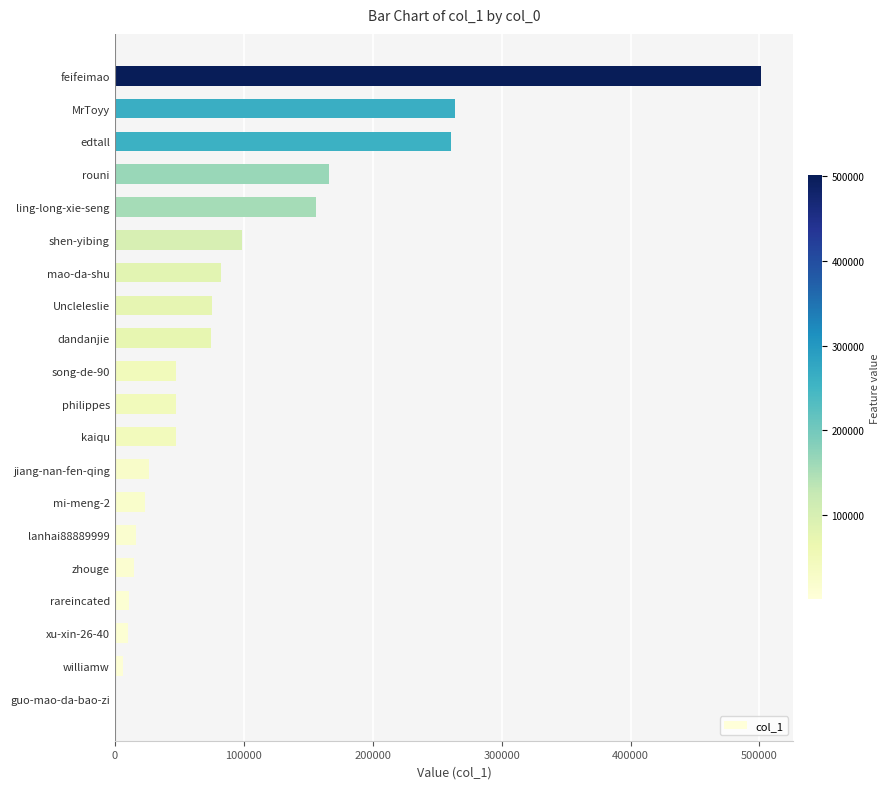

What is the change in value from zhouge to feifeimao?

+486577